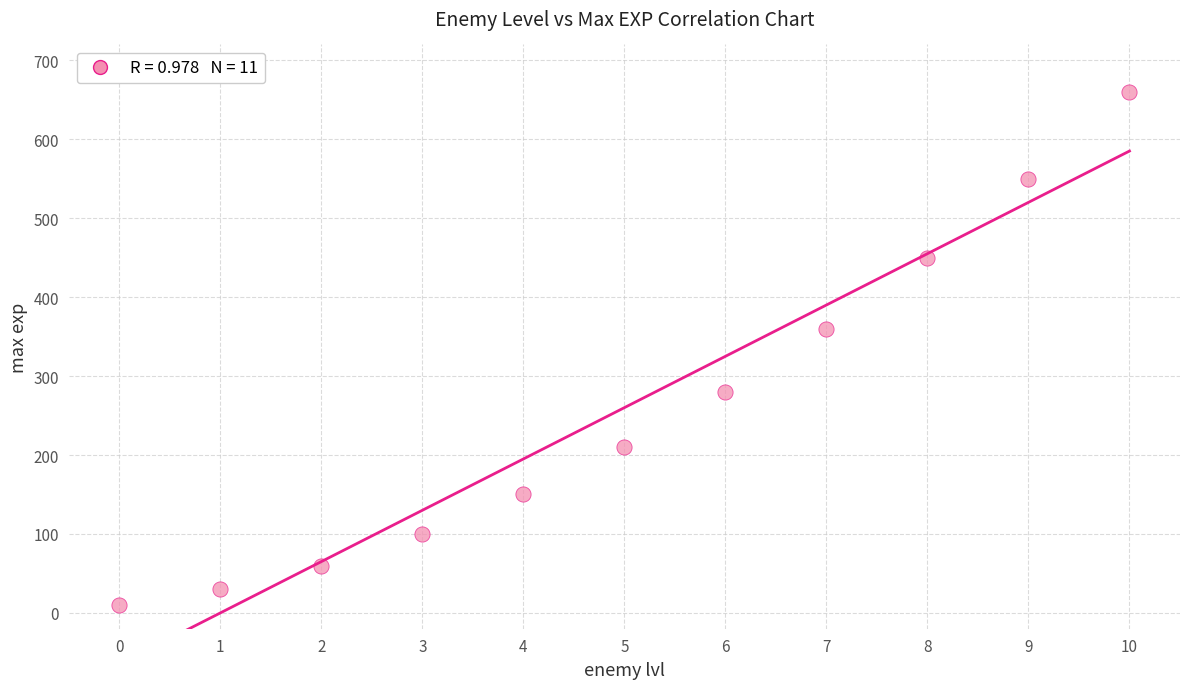

What is the average Y value?

260